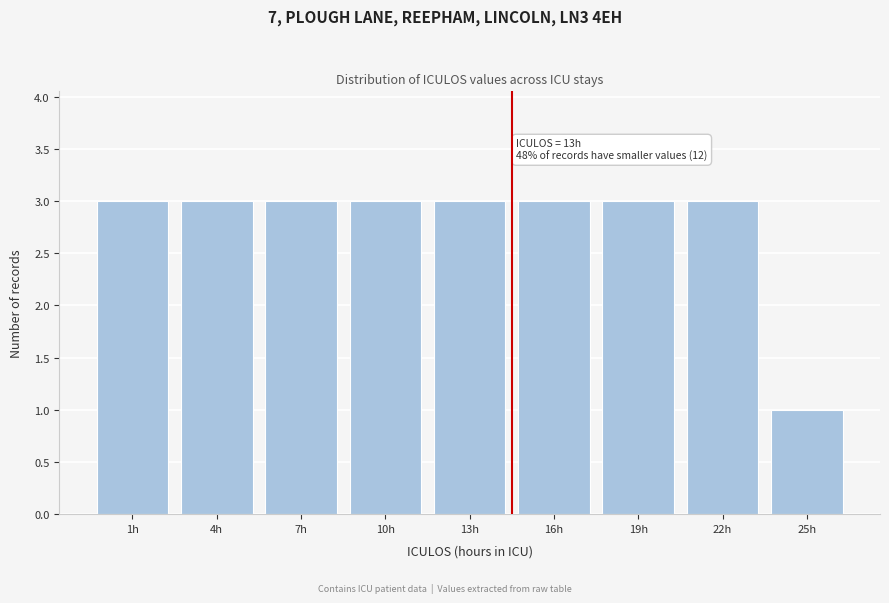

Reading left to right, extract all data points from this chart.

3	3	3	3	3	3	3	3	1